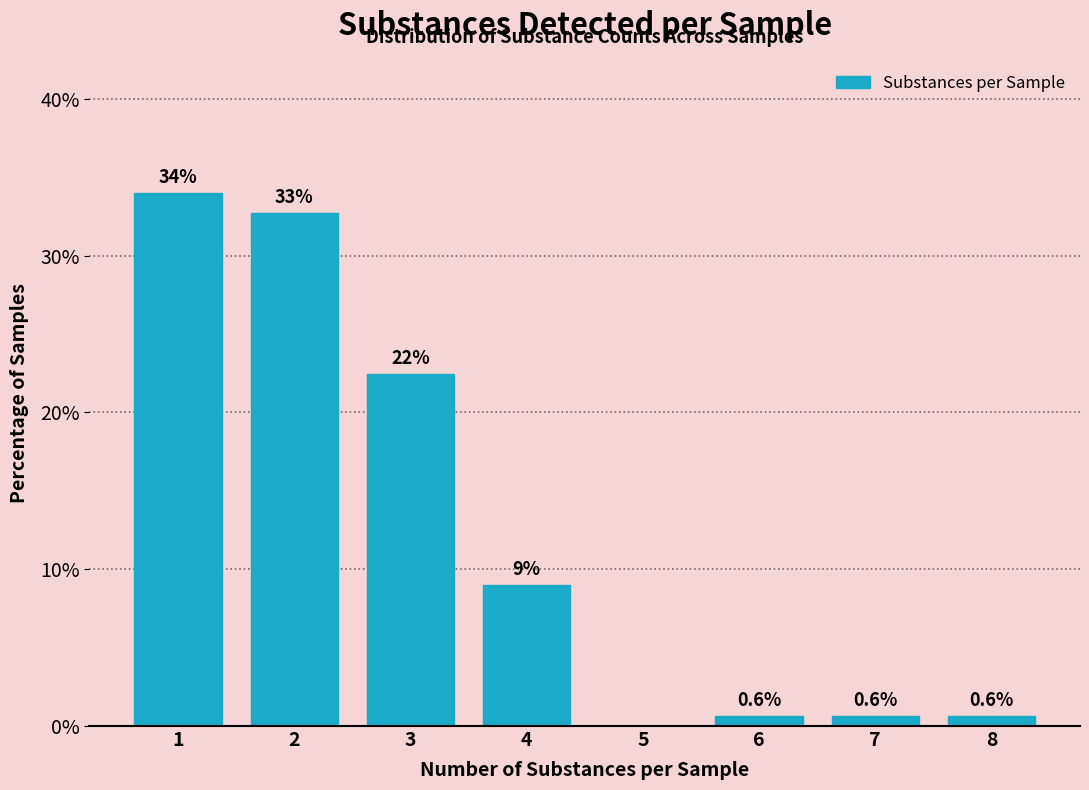

Reading right to left, what are all the values shown in this chart?

8=0.6	7=0.6	6=0.6	5=0.0	4=9.0	3=22.4	2=32.7	1=34.0